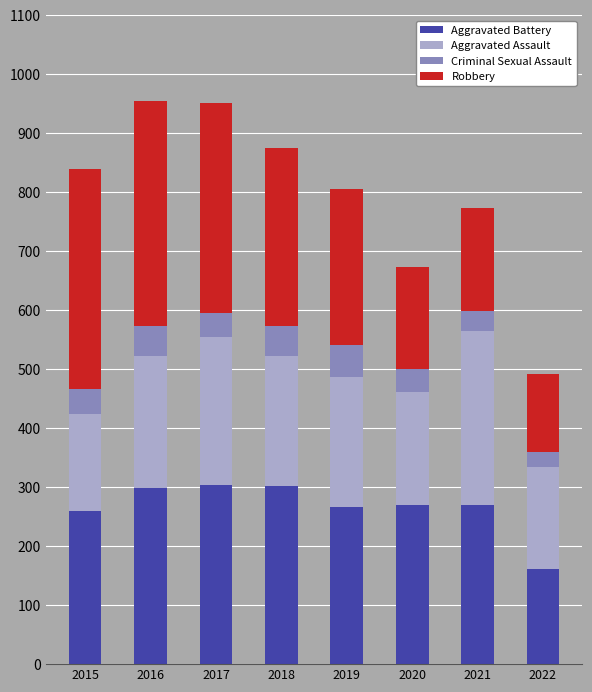

Is it true that Aggravated Battery equals 260 at 2015?

True